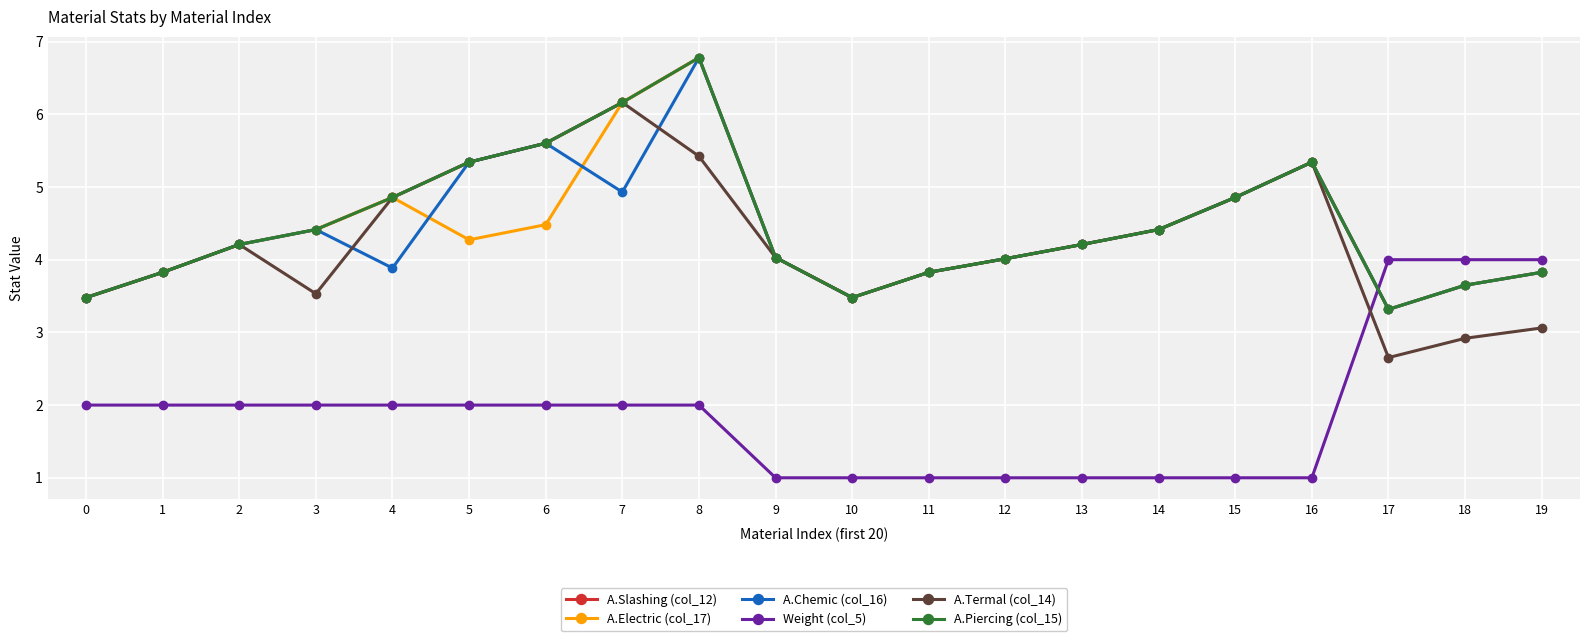

Is this an area chart (filled region under the line)?

No